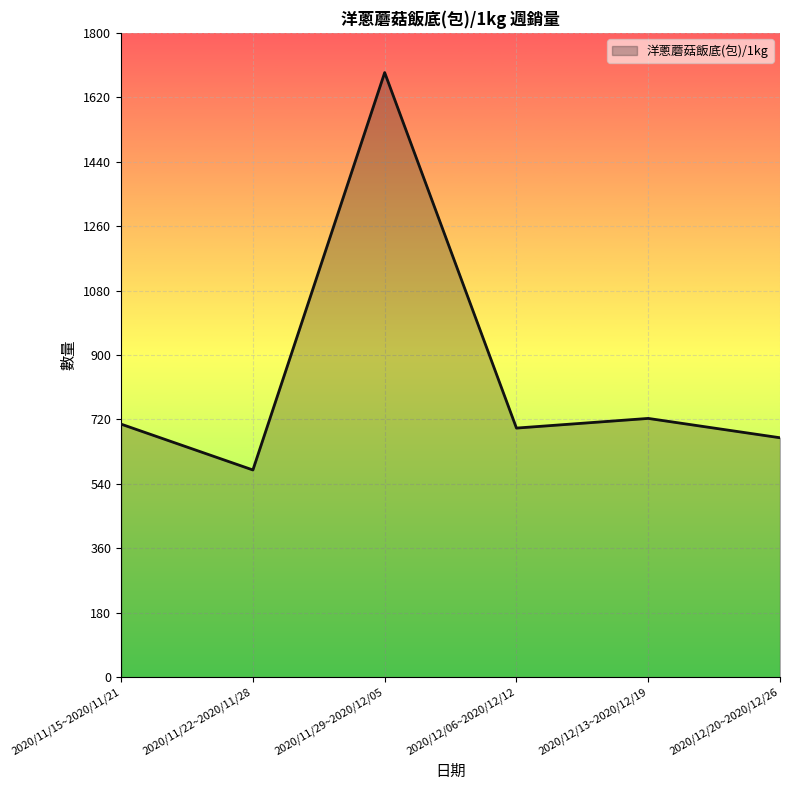

True or false: the data shows 199 at 2020/12/06~2020/12/12.

False